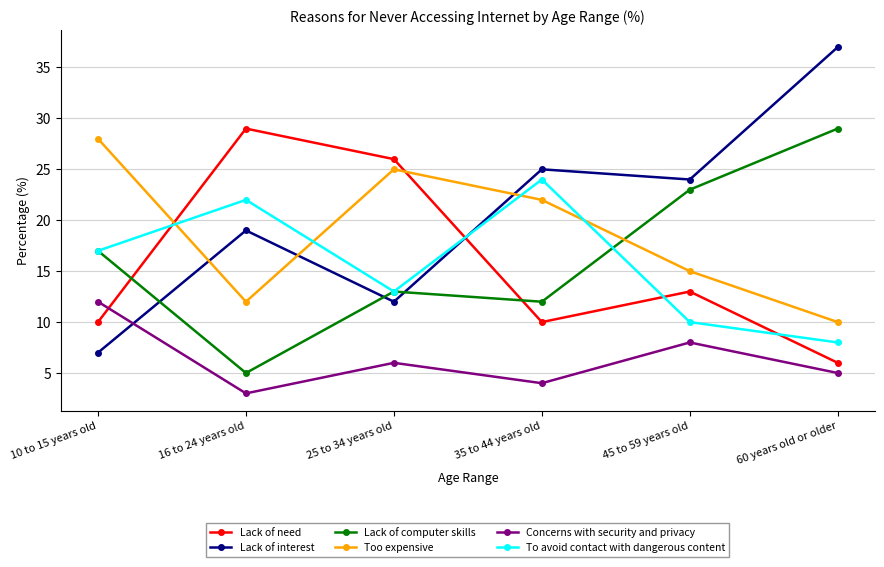

At how many categories does at least one series exceed 19?

6